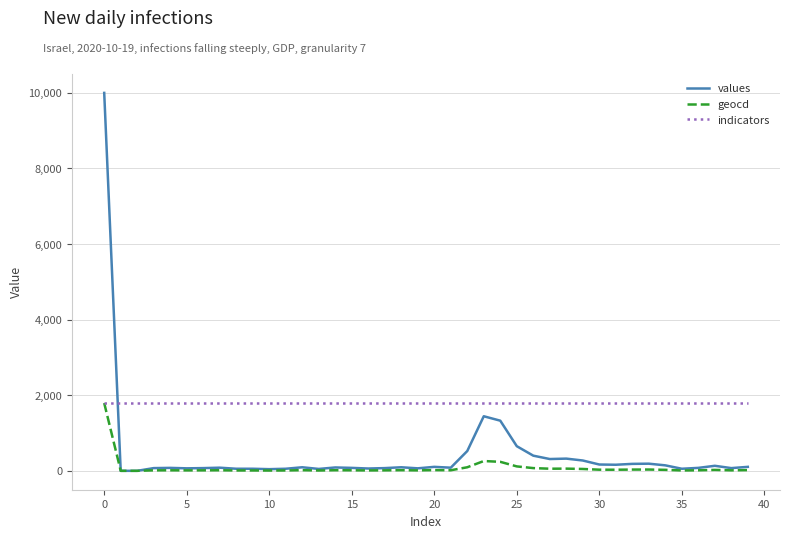

Which series has the widest spread of values?

values